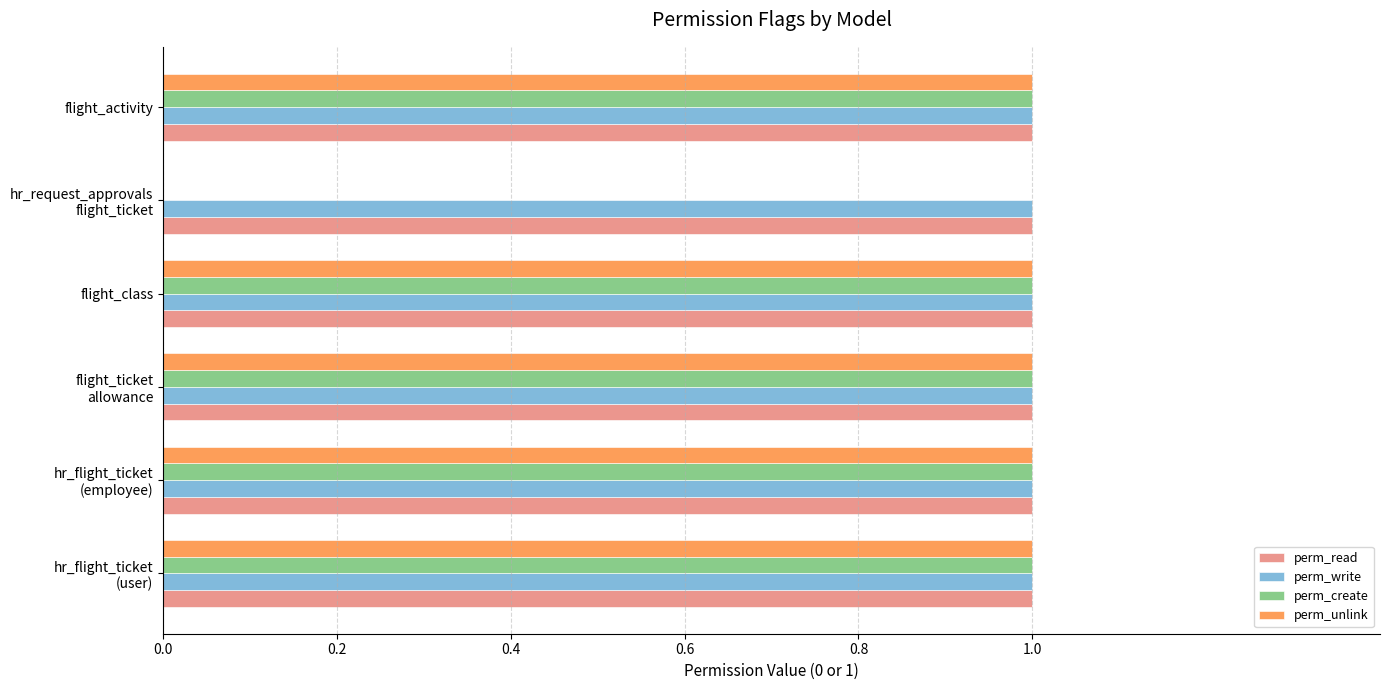

Is it true that perm_write equals 1 at flight_class?

True